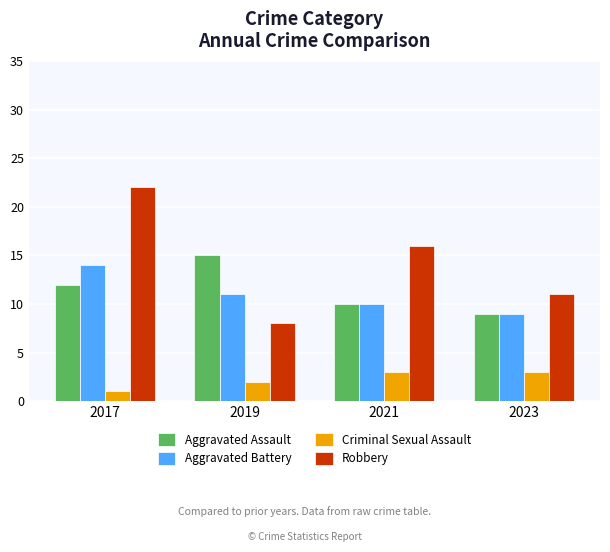

What are all the series names shown in the legend?

Aggravated Assault, Aggravated Battery, Criminal Sexual Assault, Robbery